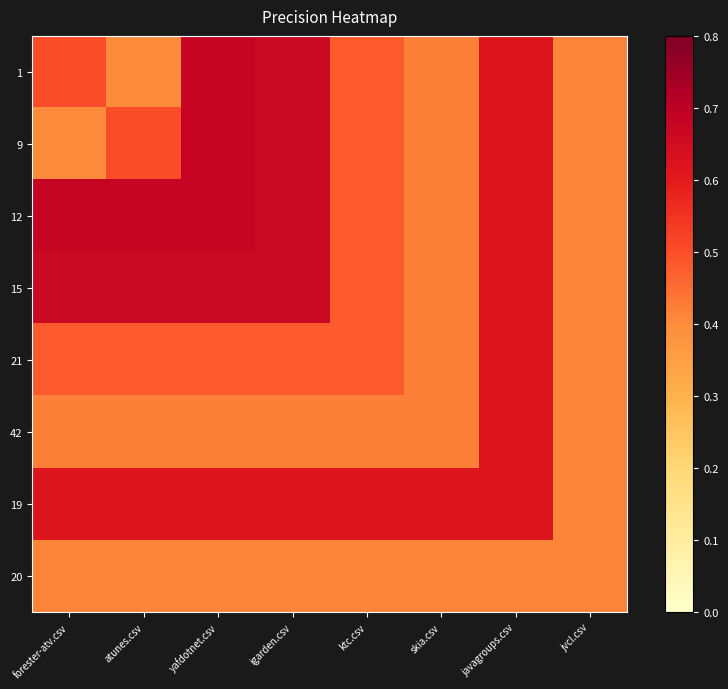

Which label corresponds to the smallest value in the chart?

atunes.csv